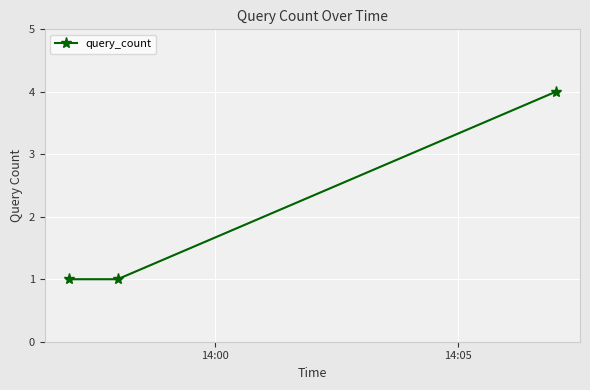

What is the difference between the maximum and minimum values?

3